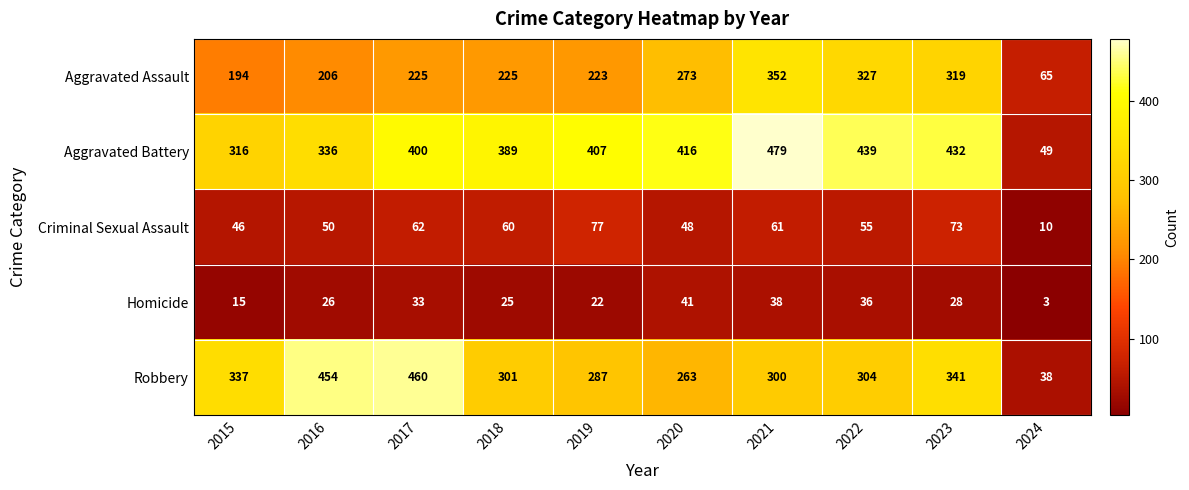

Rank the series by their maximum value, from highest to lowest.

Aggravated Battery, Robbery, Aggravated Assault, Criminal Sexual Assault, Homicide